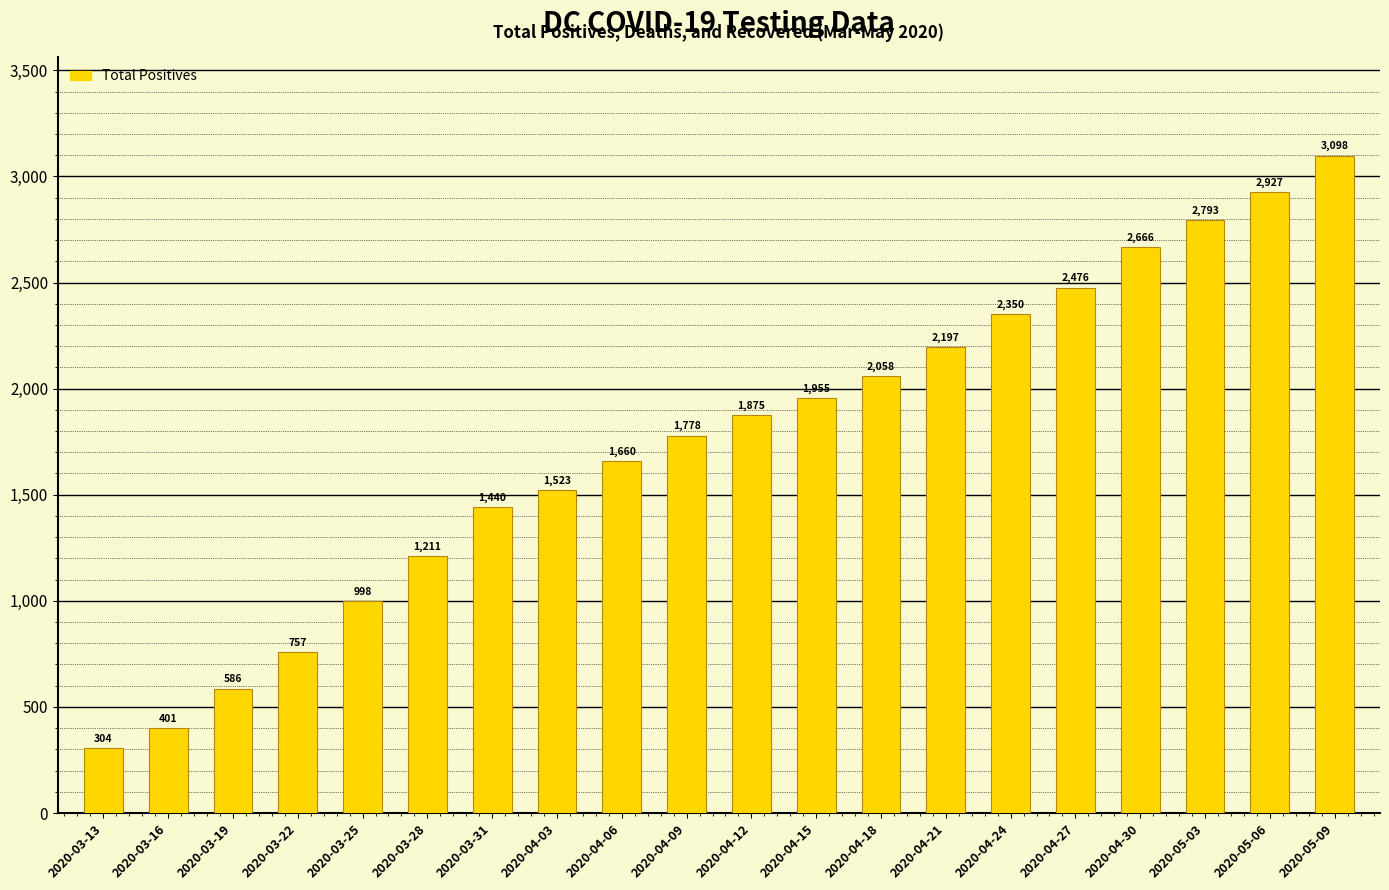

What position from the left is 2020-04-09?

10